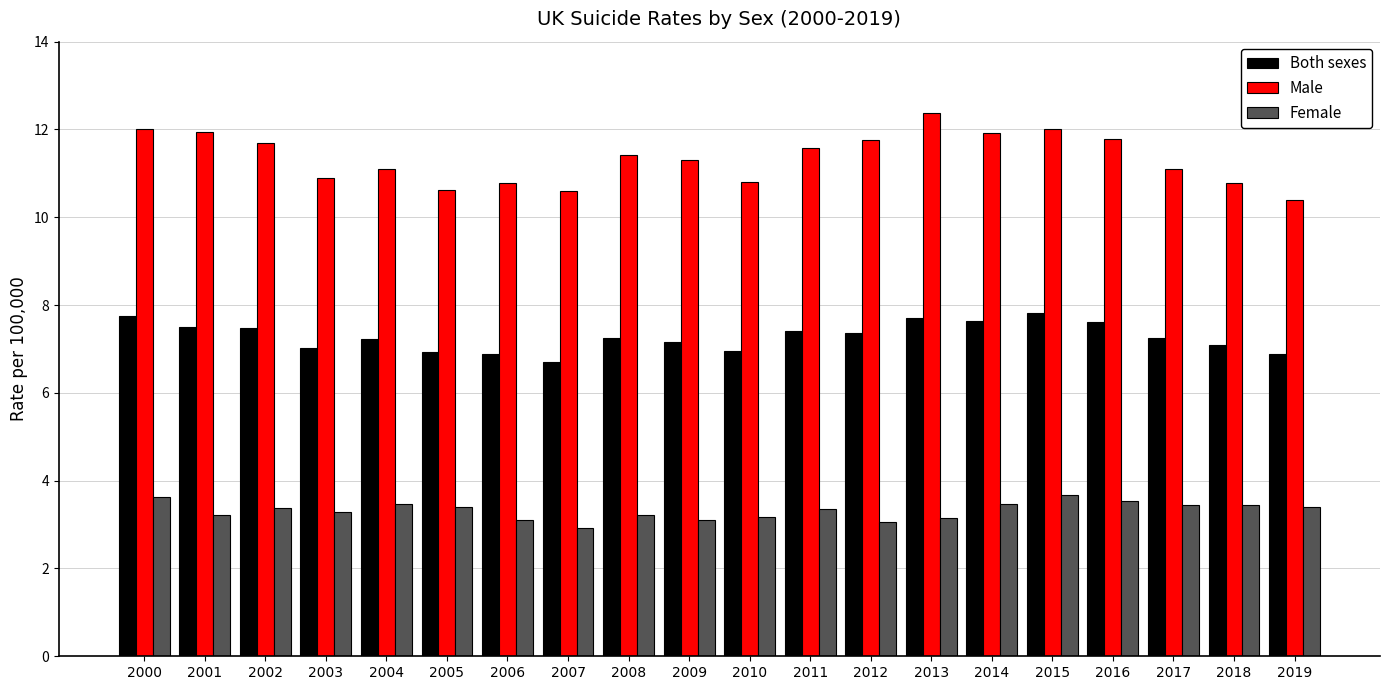

What is the average value of the Male series?

11.3